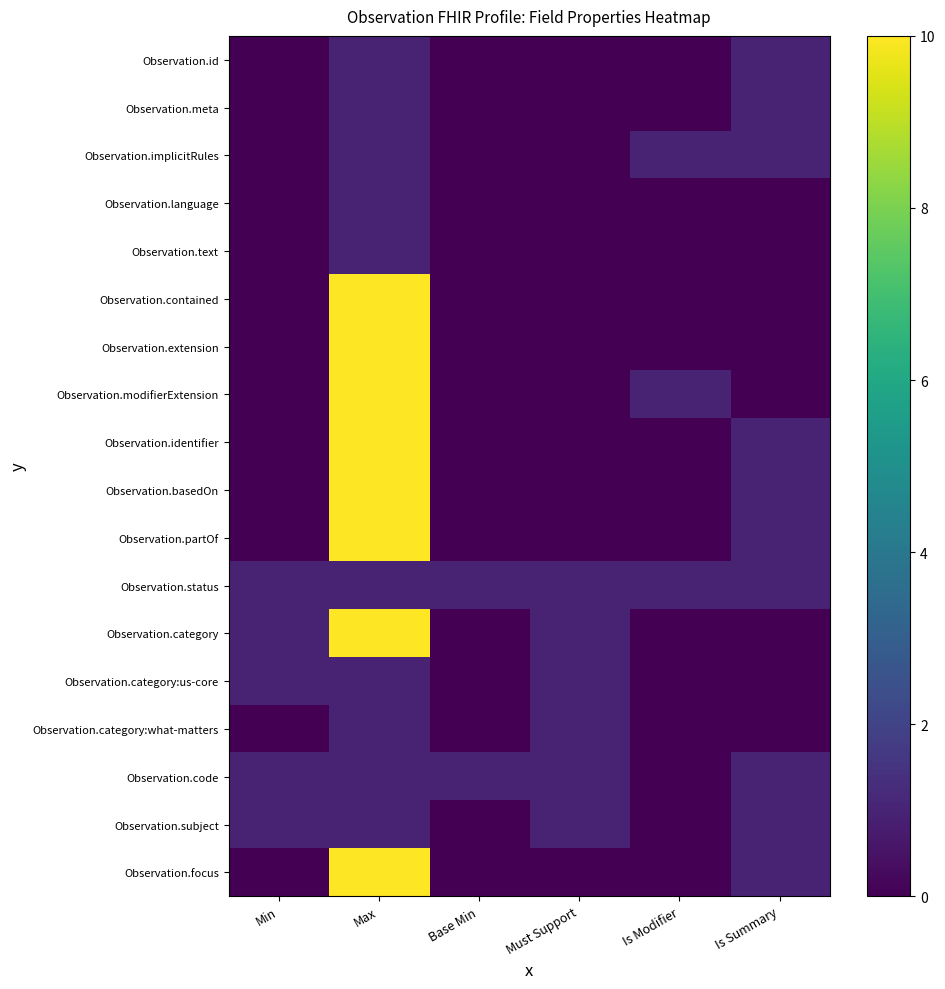

List the series in order of their peak value, lowest first.

Observation.id, Observation.meta, Observation.implicitRules, Observation.language, Observation.text, Observation.status, Observation.category:us-core, Observation.category:what-matters, Observation.code, Observation.subject, Observation.contained, Observation.extension, Observation.modifierExtension, Observation.identifier, Observation.basedOn, Observation.partOf, Observation.category, Observation.focus